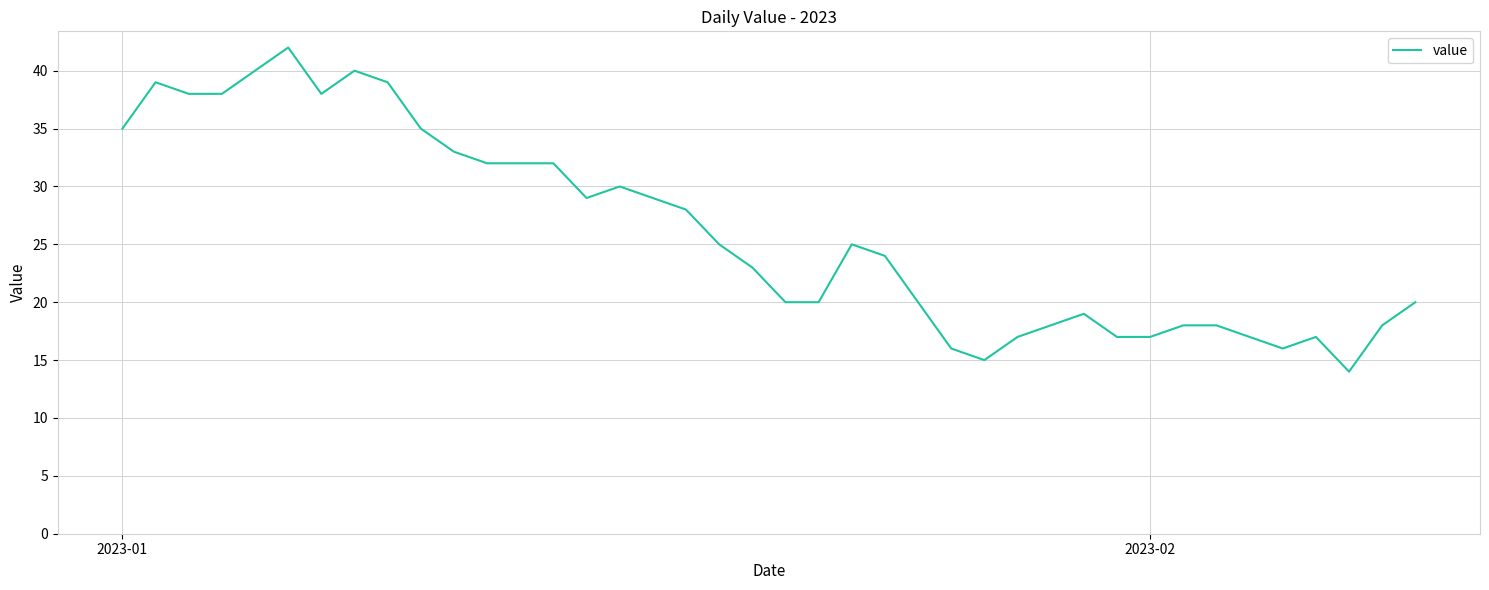

What is the smallest value displayed?

14